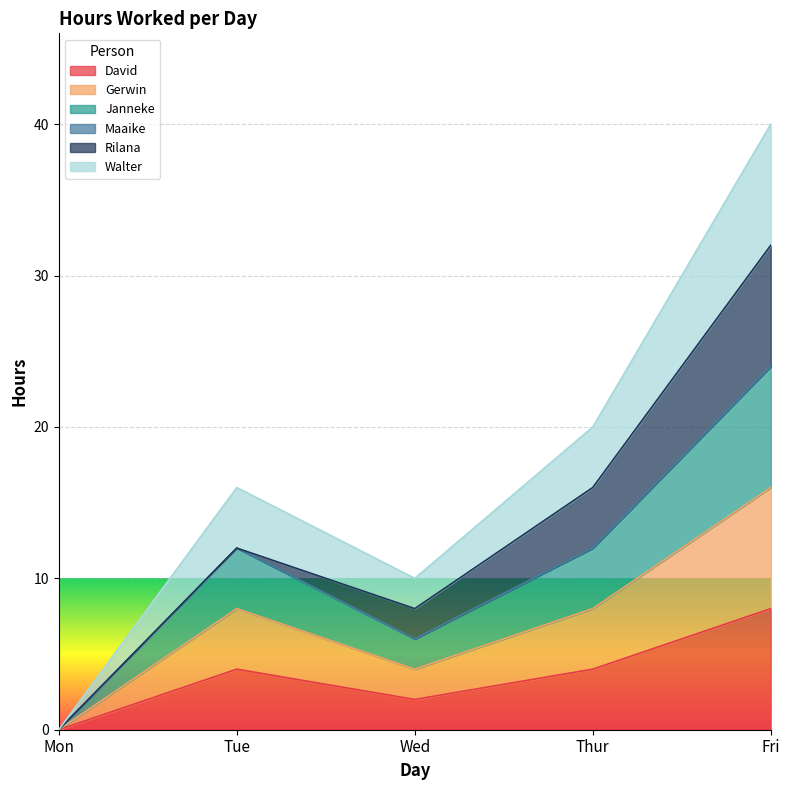

True or false: Gerwin and Walter cross at least once.

False